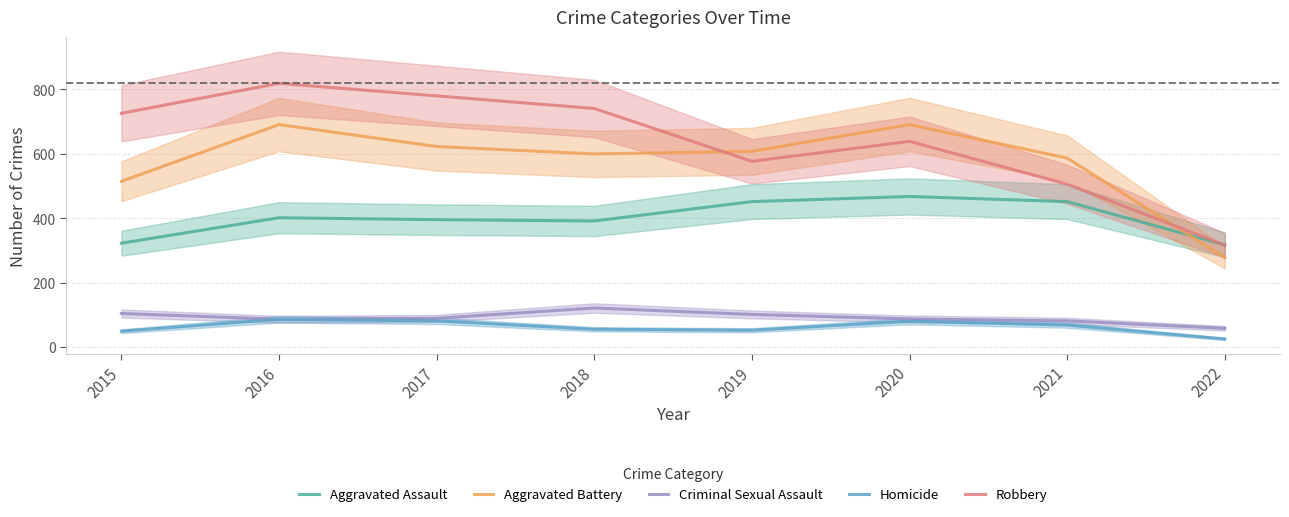

True or false: Aggravated Assault and Aggravated Battery intersect in this chart.

True